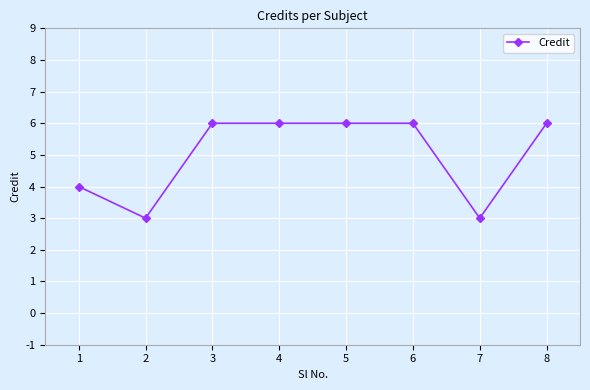

Read the value at 8.

6